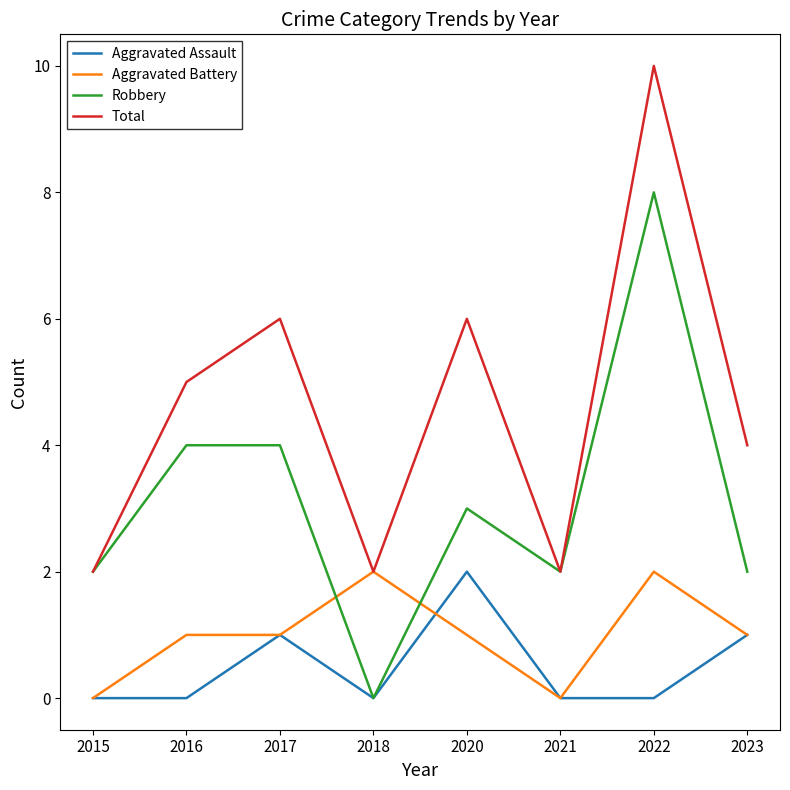

How many intersections are there between Robbery and Aggravated Battery?

2